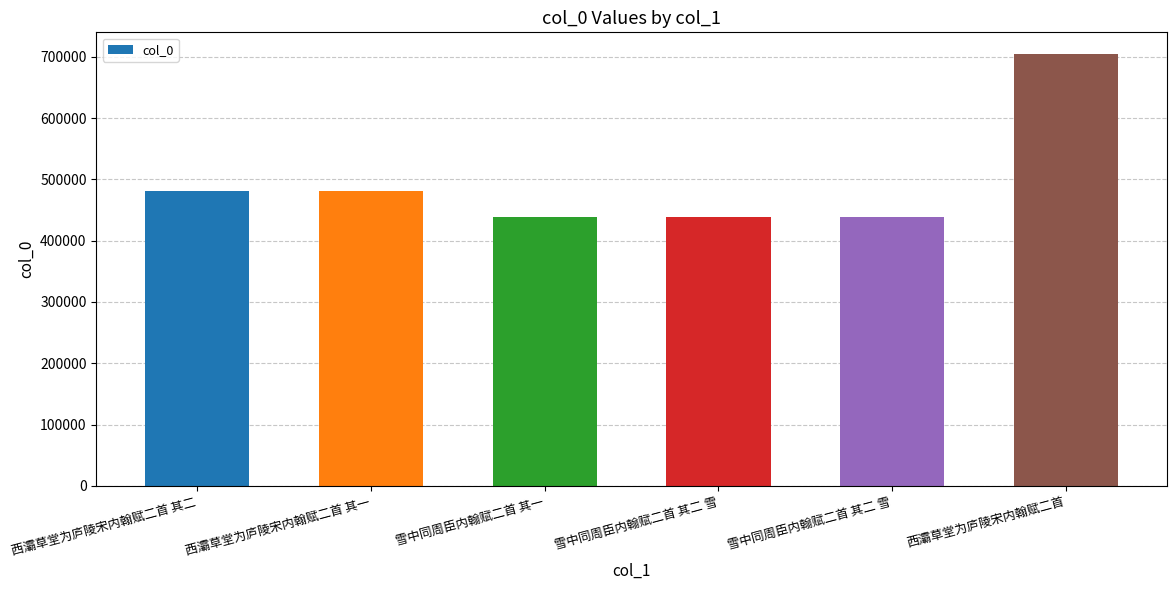

What is the difference between the maximum and minimum values?

265365